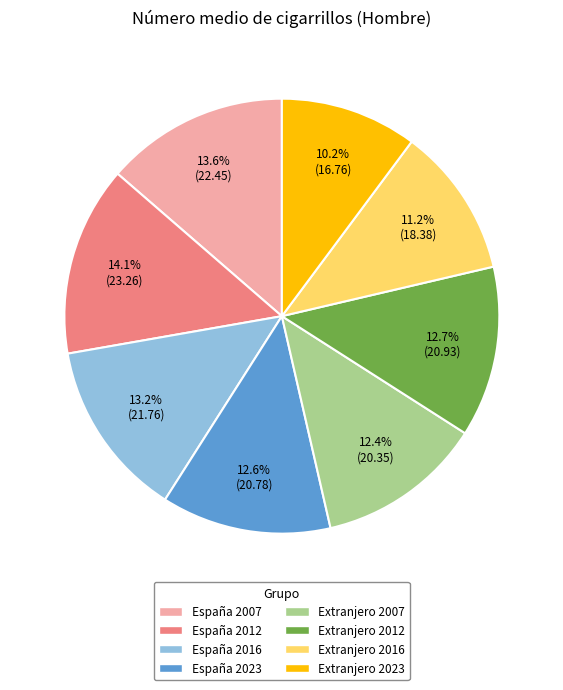

What percentage is NOT represented by España 2012?

85.9%